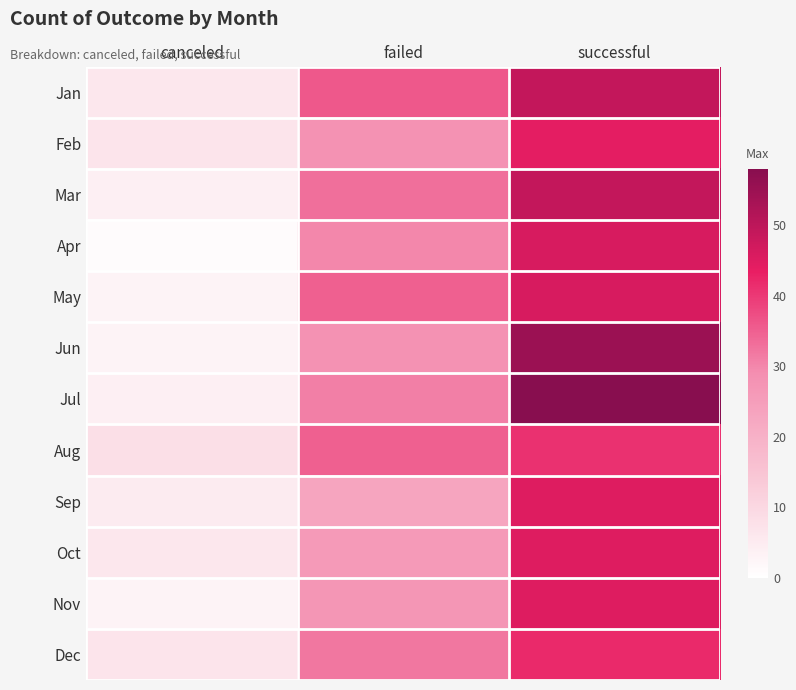

Reading right to left, extract all data points from this chart.

Jan: successful=49	failed=36	canceled=6
Feb: successful=44	failed=28	canceled=7
Mar: successful=49	failed=33	canceled=4
Apr: successful=46	failed=30	canceled=1
May: successful=46	failed=35	canceled=3
Jun: successful=55	failed=28	canceled=3
Jul: successful=58	failed=31	canceled=4
Aug: successful=41	failed=35	canceled=8
Sep: successful=45	failed=23	canceled=5
Oct: successful=45	failed=26	canceled=6
Nov: successful=45	failed=27	canceled=3
Dec: successful=42	failed=32	canceled=7